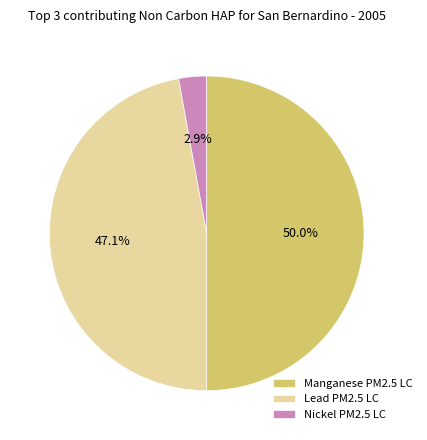

Is Nickel PM2.5 LC the majority of the pie?

No